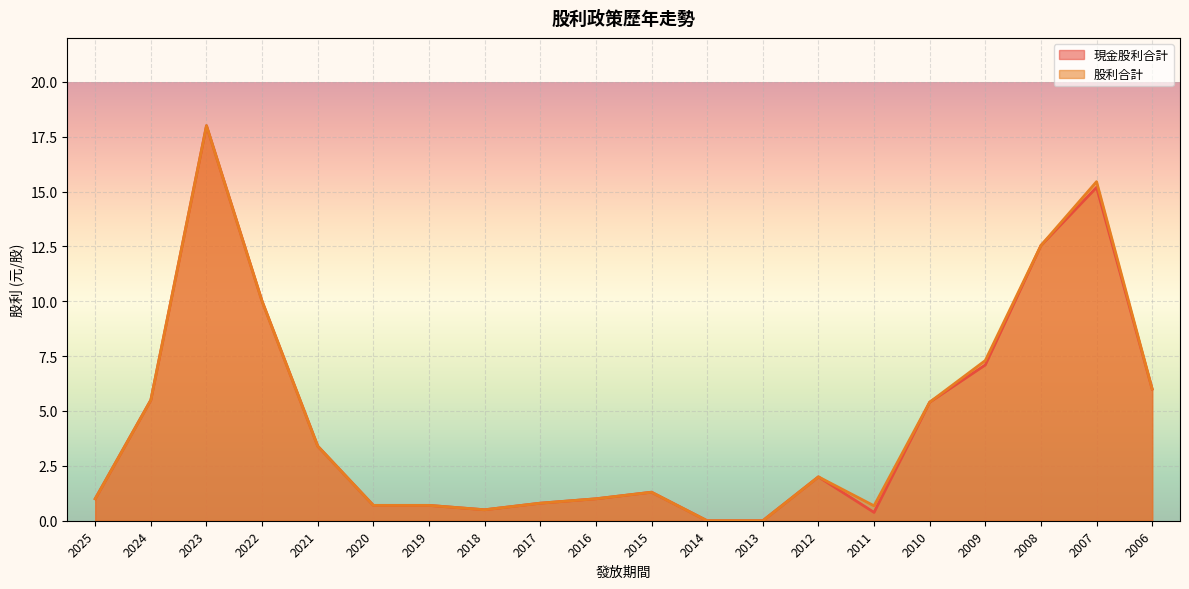

Which series has the largest total across all categories?

股利合計